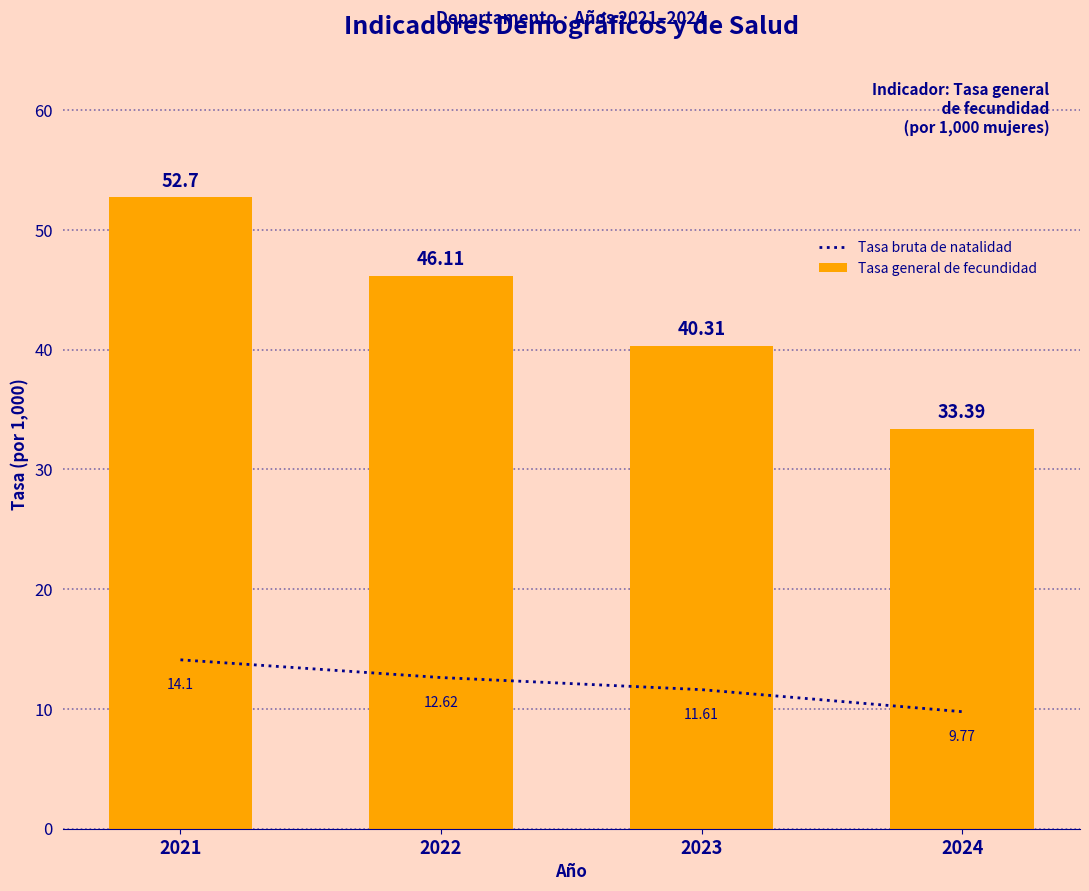

What is the difference between the Tasa bruta de natalidad values at 2021 and 2022?

1.5